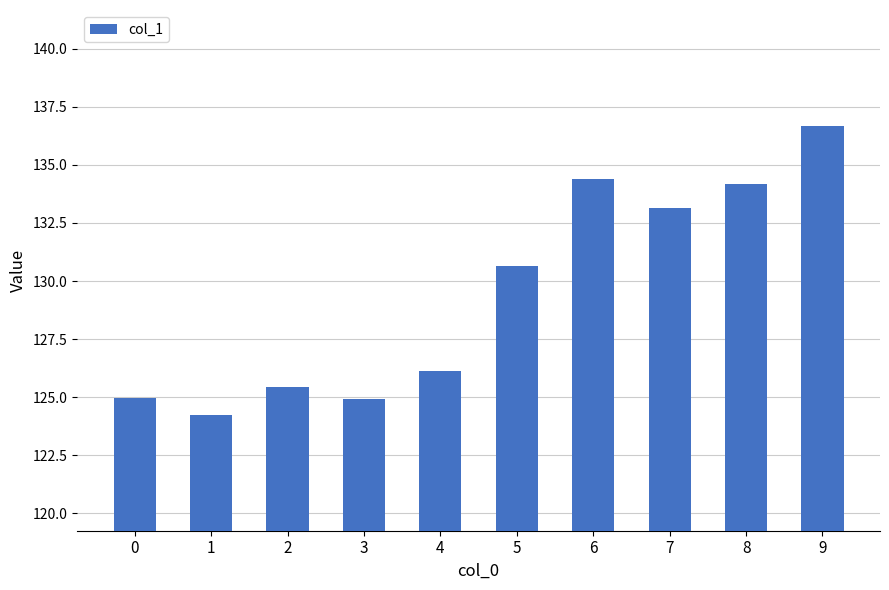

What is the sum of the values at 2 and 5?

256.1